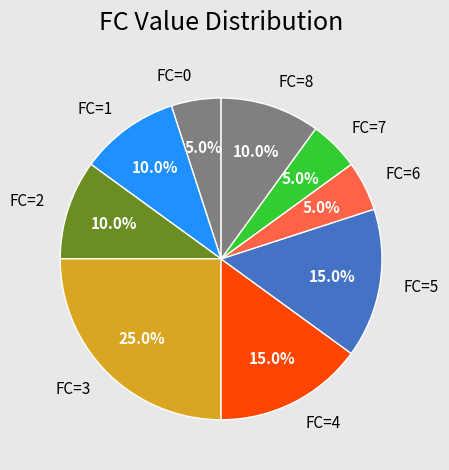

What is the largest slice in the pie chart?

FC=3